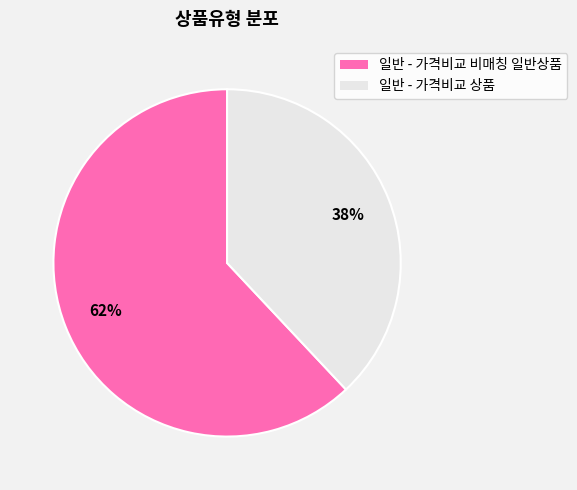

Is it true that 일반 - 가격비교 상품 is 48% of the pie?

False